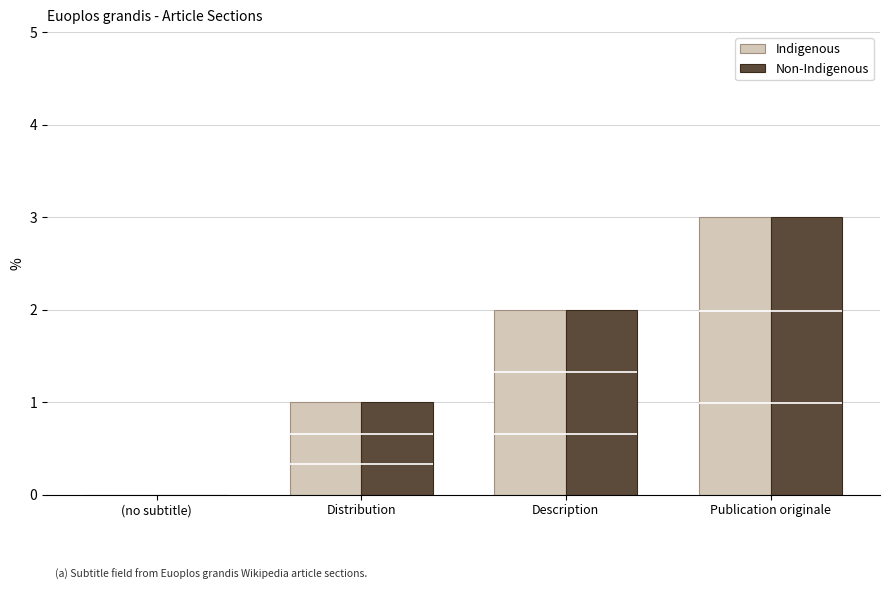

At which category is the sum across all series the highest?

Publication originale